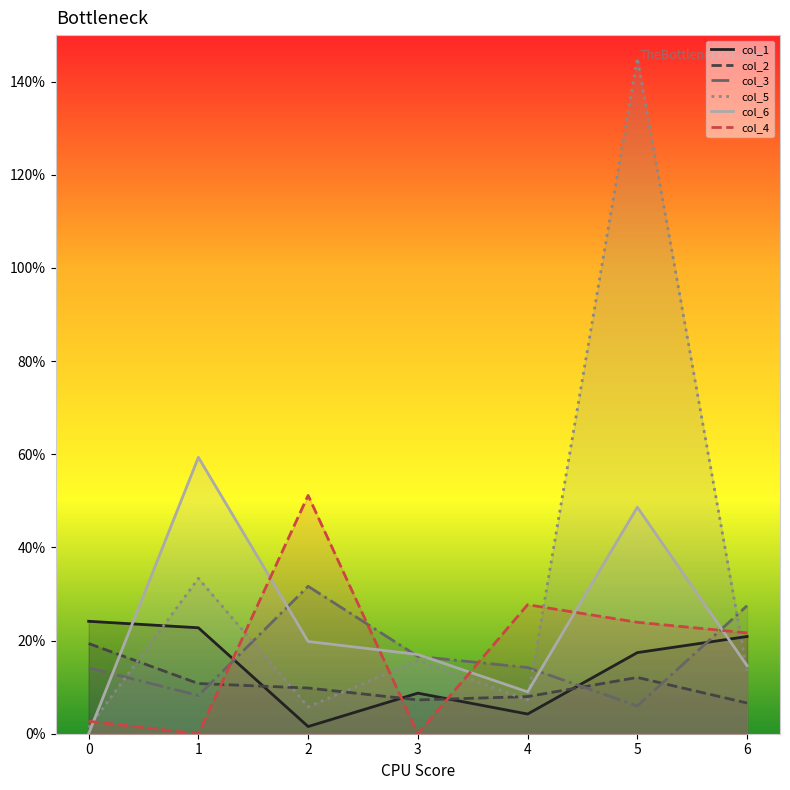

At which label is col_3 closest to 18?

3